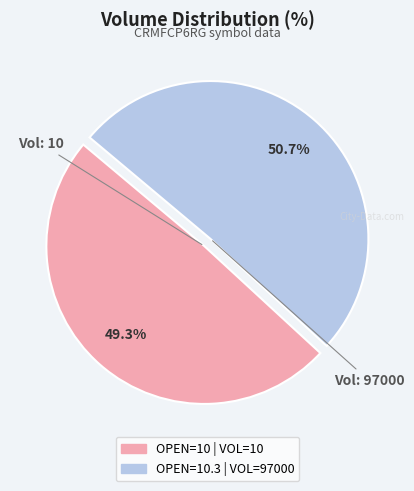

Is there any slice that represents more than half of the pie?

Yes